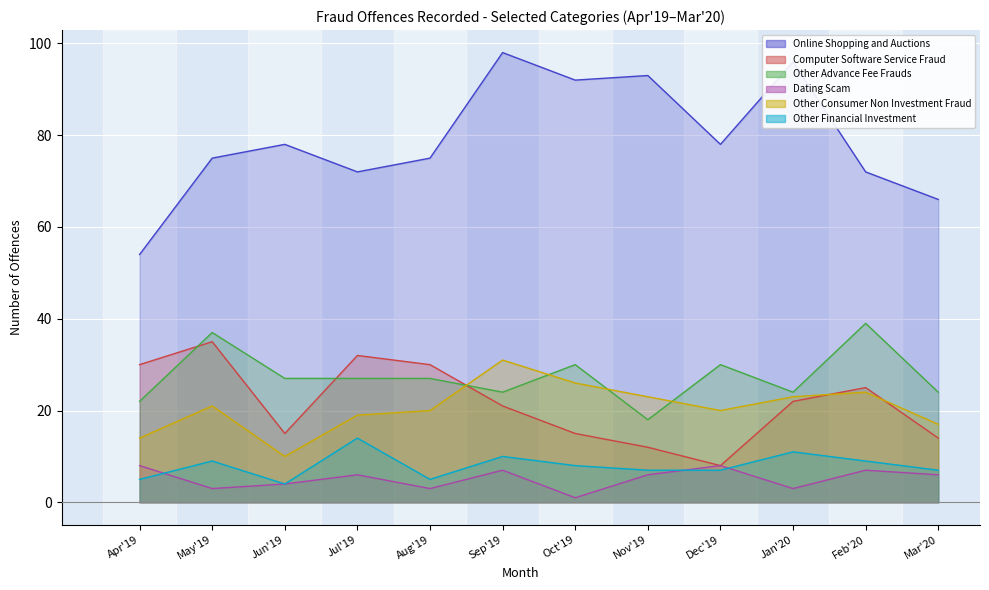

Is the value of Other Financial Investment at Aug'19 greater than the value of Online Shopping and Auctions at Sep'19?

No